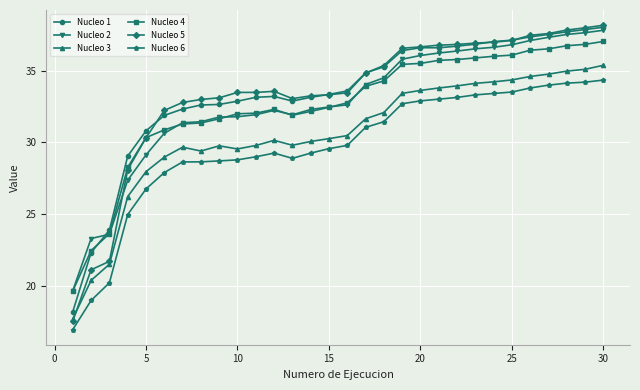

At how many categories does at least one series exceed 19?

30